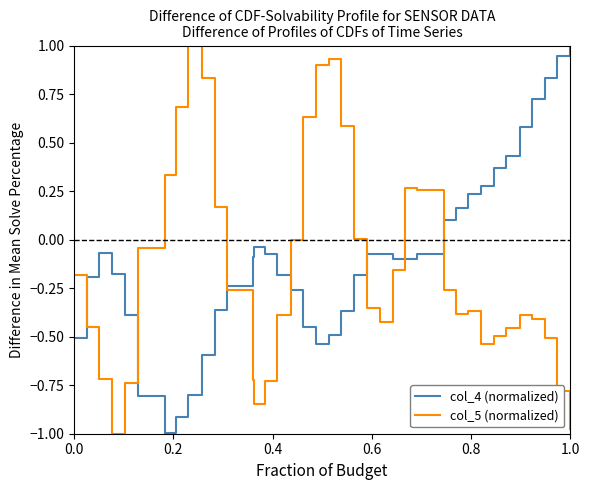

What is the maximum value shown in the chart?

1.0